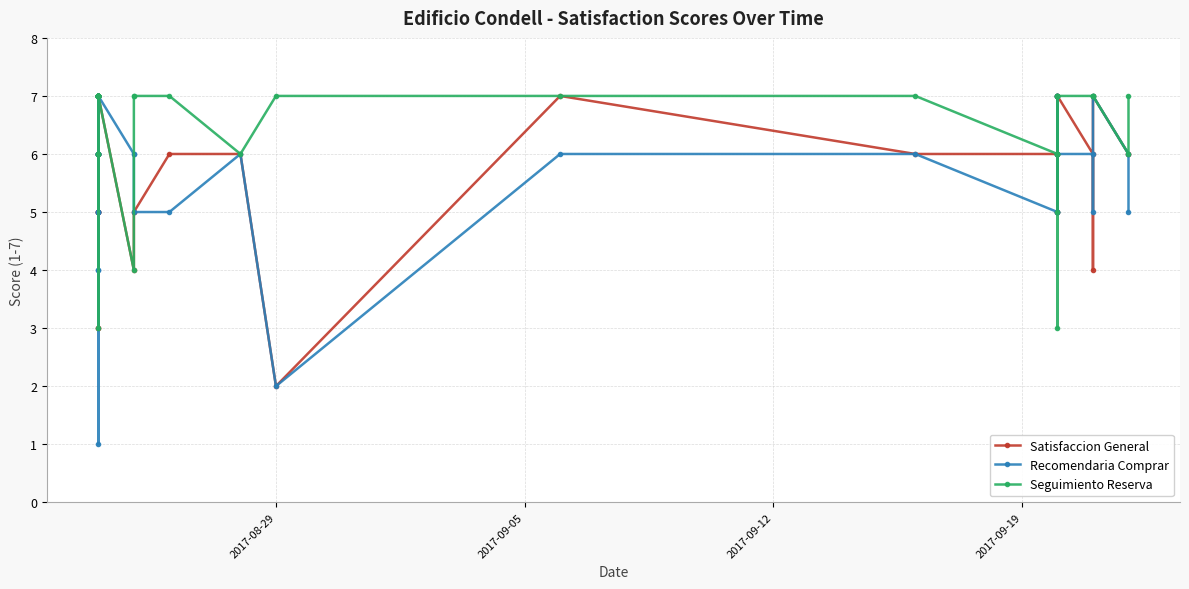

How many Seguimiento Reserva values are between 6 and 7?

36